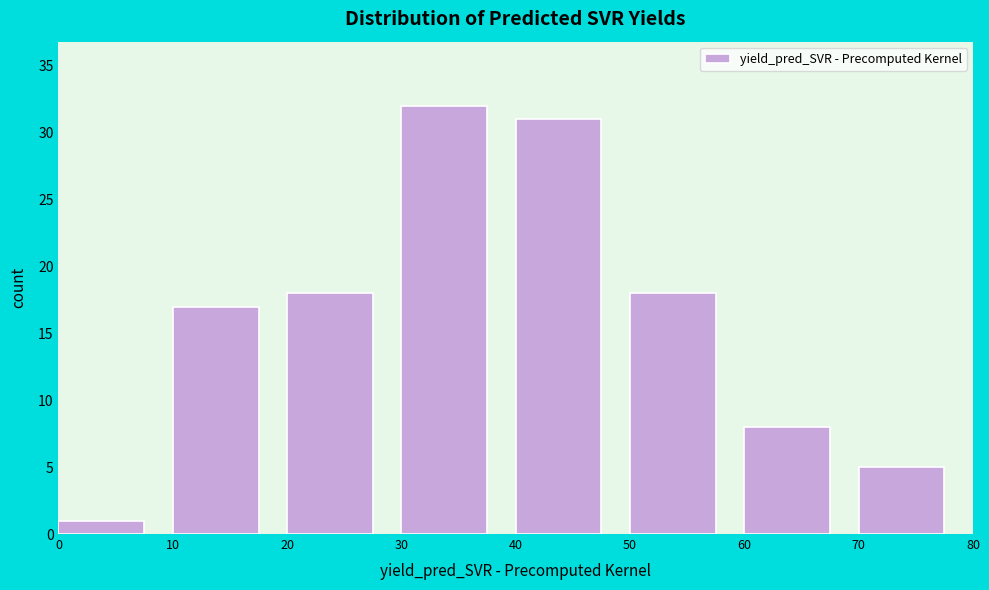

Reading left to right, list every bar in this chart as the range it spans on the x-axis followed by its height. The values are not printed on the chart, so give them approximately, as read against the axis.

0 to 10: 1
10 to 20: 17
20 to 30: 18
30 to 40: 32
40 to 50: 31
50 to 60: 18
60 to 70: 8
70 to 80: 5